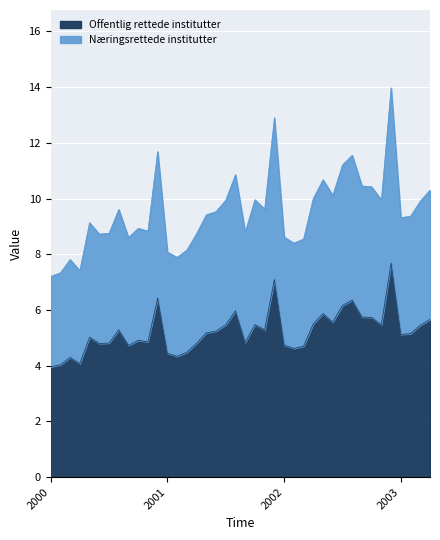

The value of Offentlig rettede institutter at 2003 is 5.1. True or false?

True